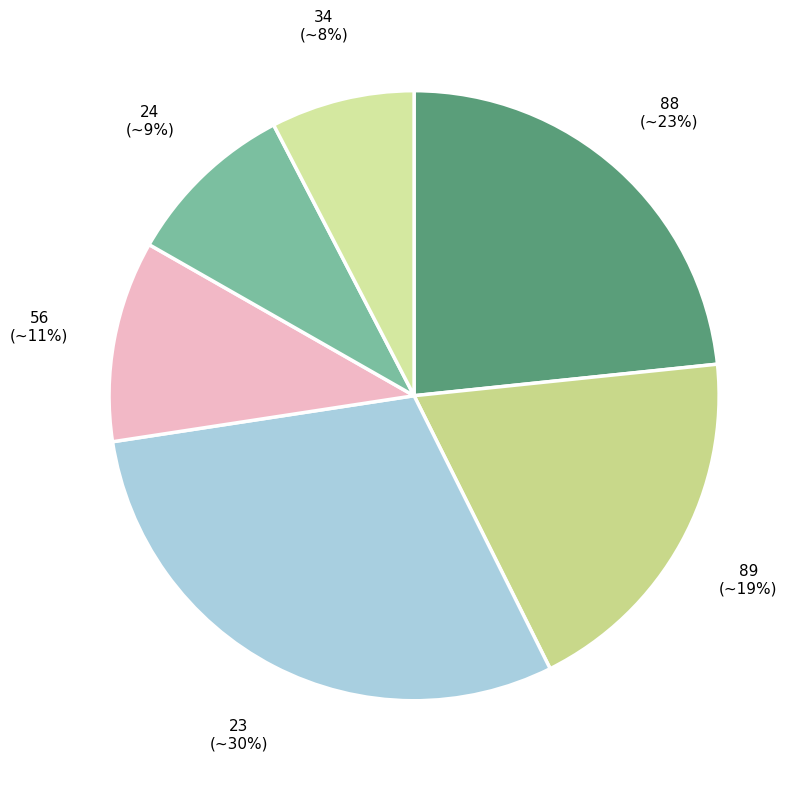

What is the smallest slice in the pie chart?

34